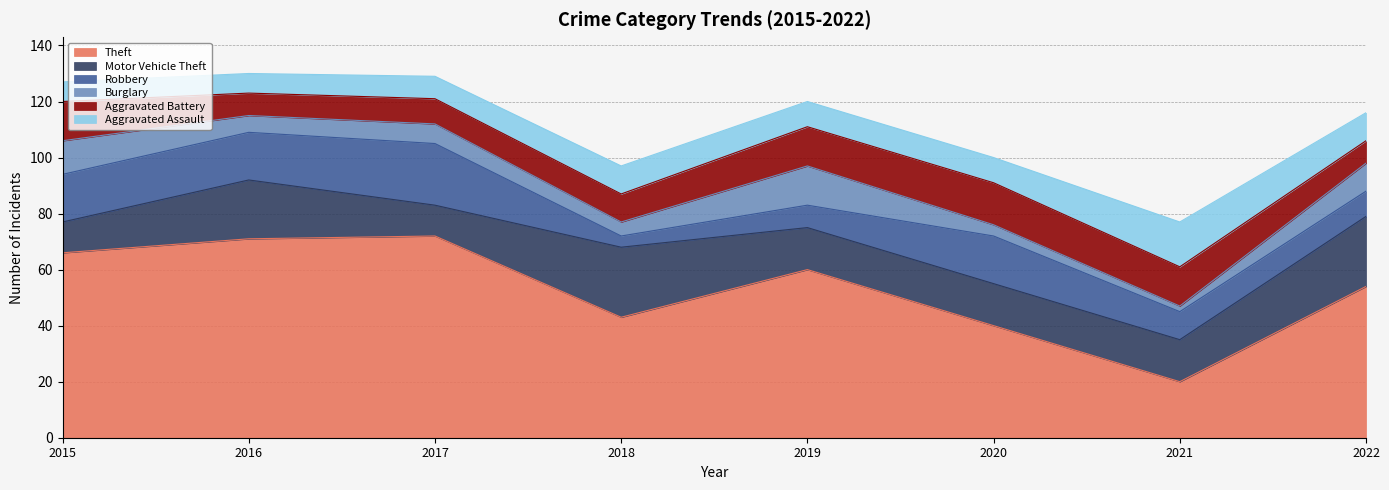

Between 2015 and 2019, which series saw the biggest shift?

Robbery